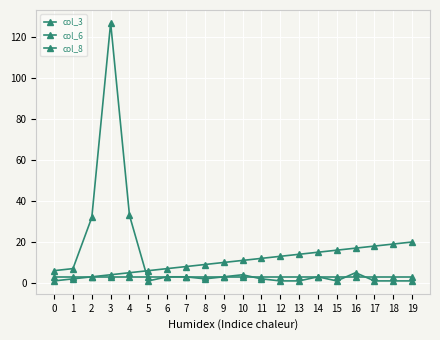

How many series are shown in this chart?

3